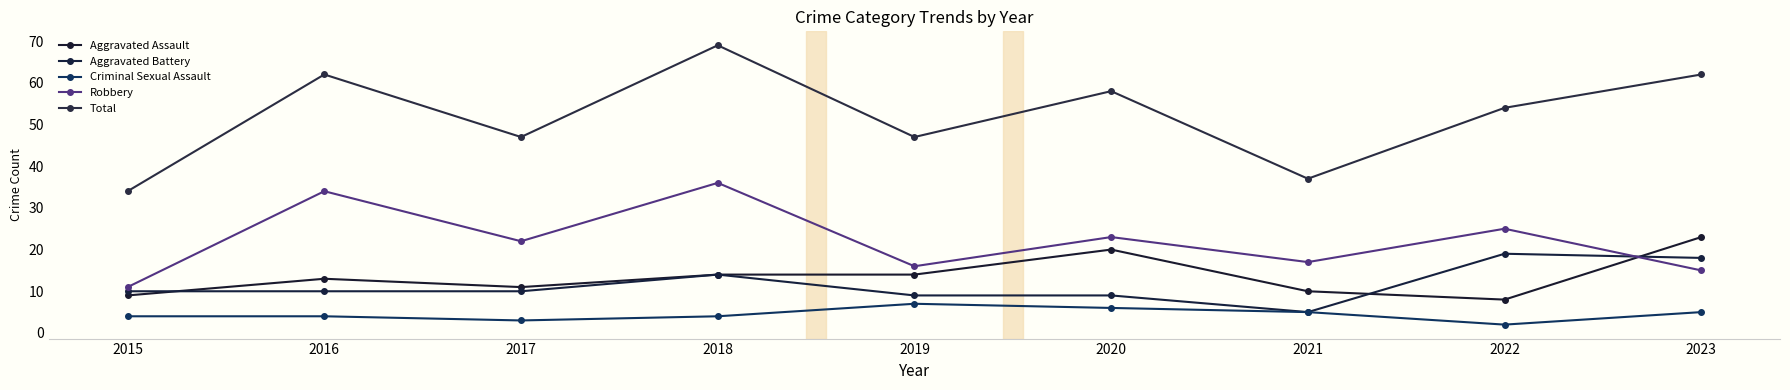

Which series changed the most between 2015 and 2018?

Total